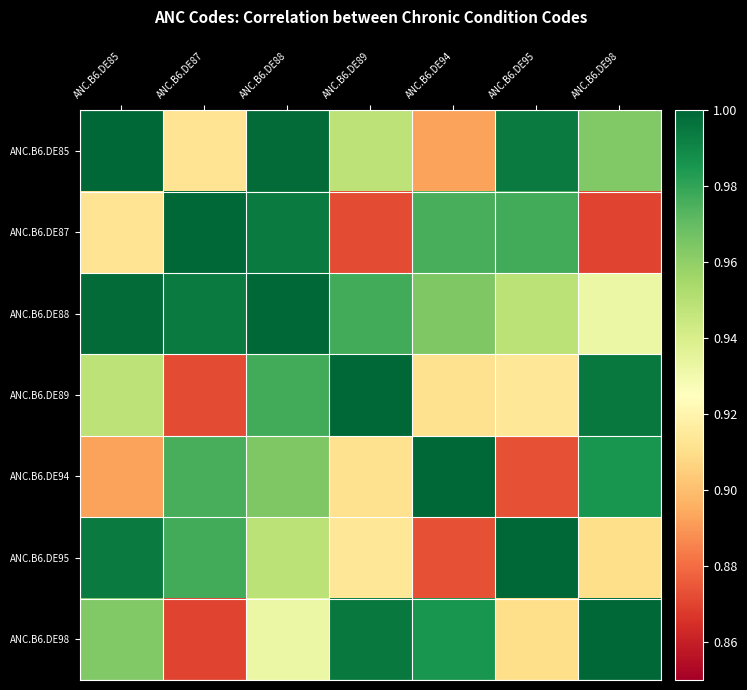

Which series has the largest total across all categories?

ANC.B6.DE88